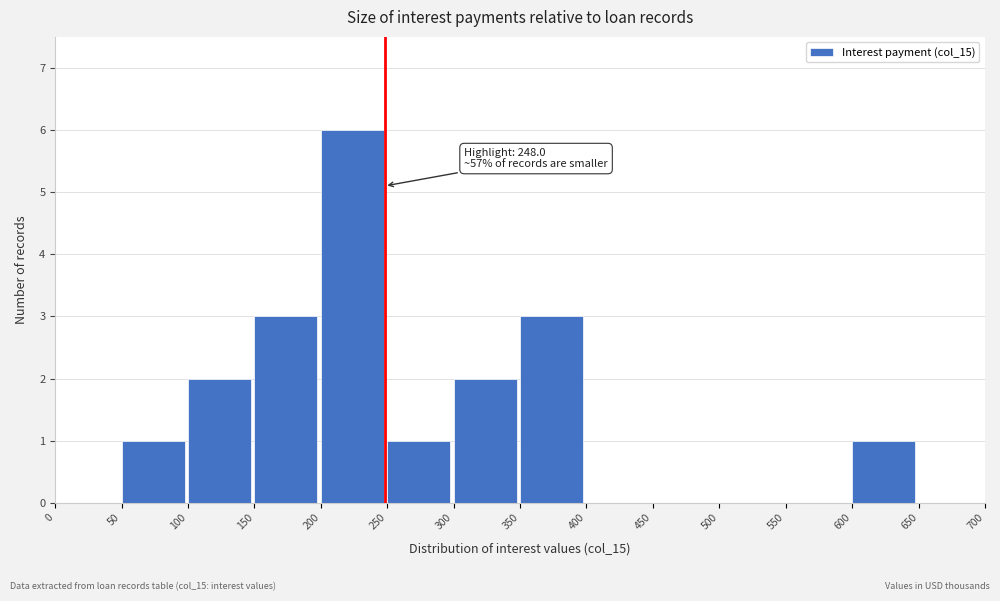

Over which range of the x-axis is the bar tallest?

200 to 250